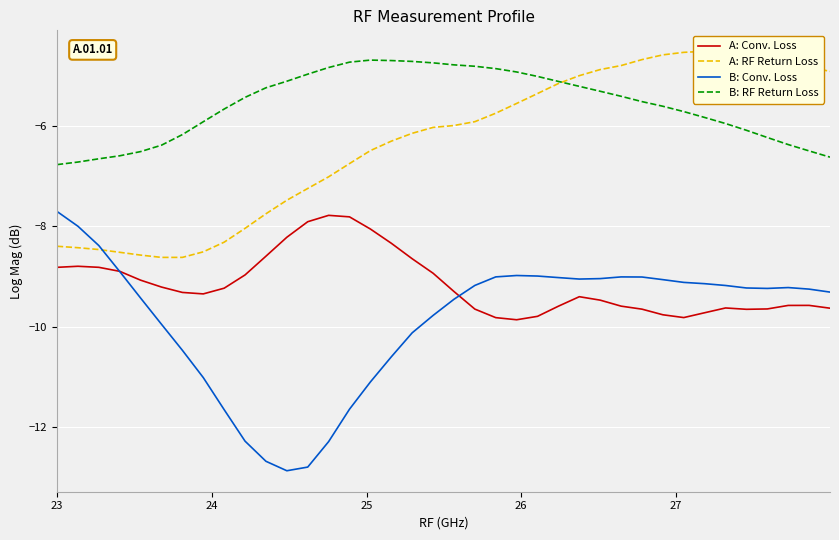

True or false: A: Conv. Loss and B: RF Return Loss intersect in this chart.

False